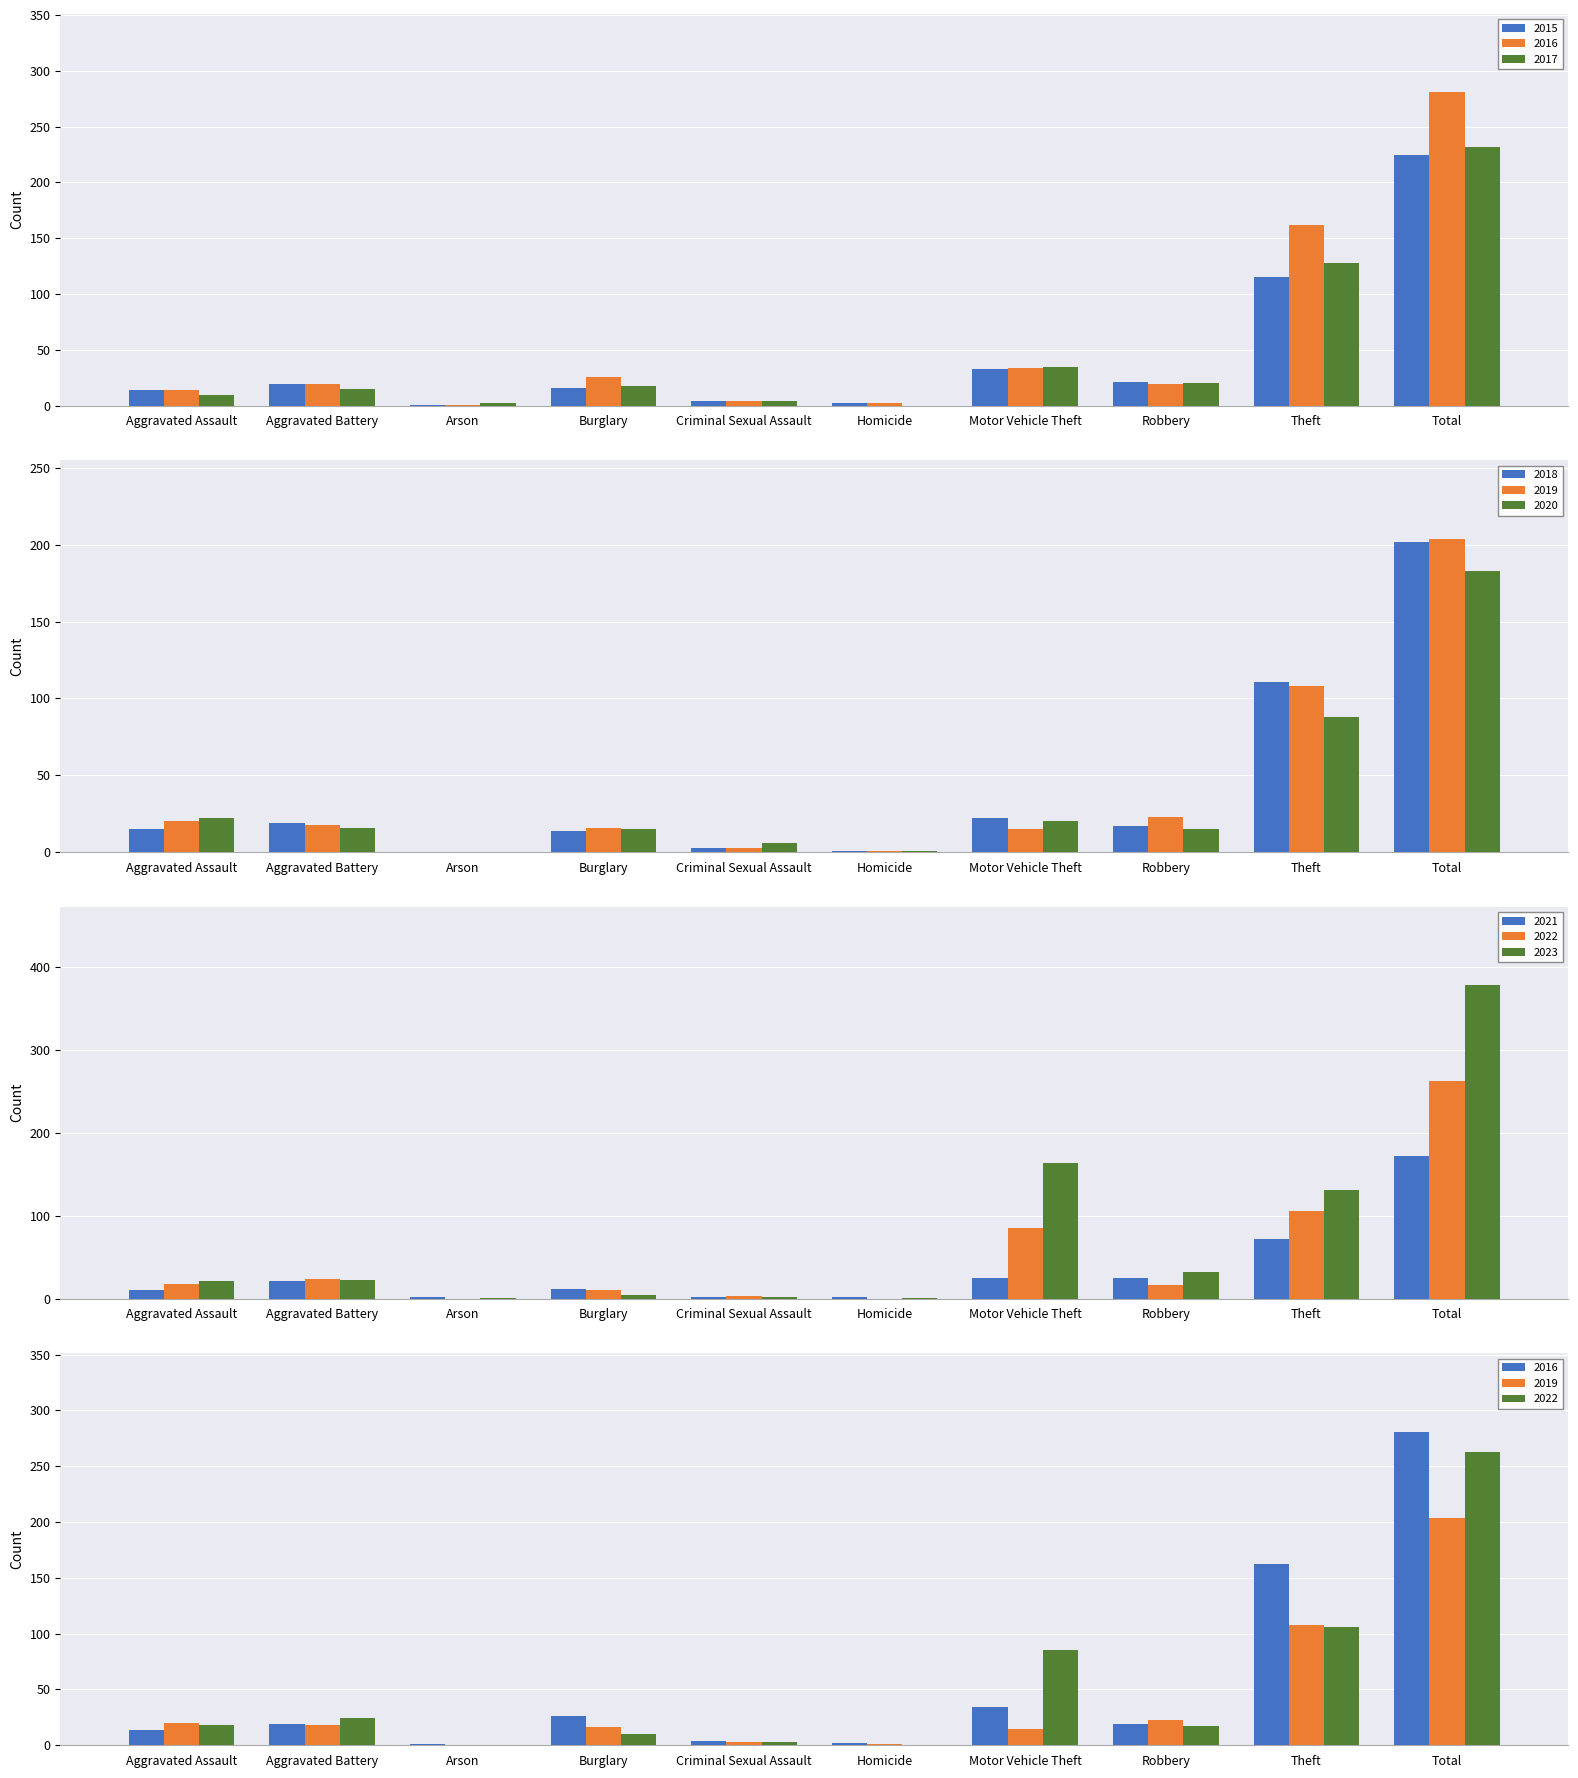

What are all the series names shown in the legend?

2015, 2016, 2017